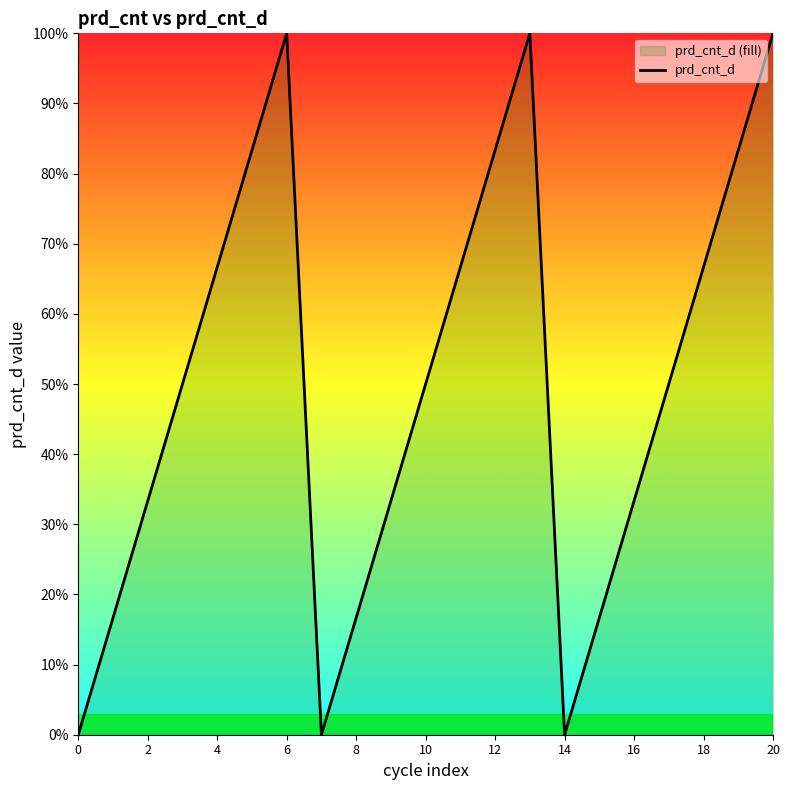

What is the difference between the maximum and minimum values?

1.0